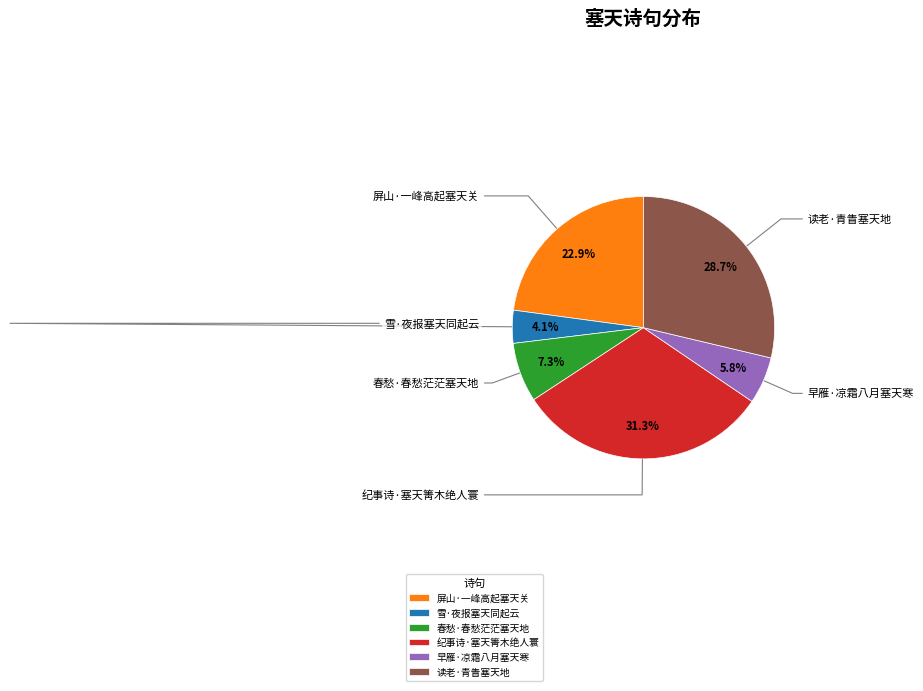

Rank the categories by value from lowest to highest.

雪·夜报塞天同起云, 早雁·凉霜八月塞天寒, 春愁·春愁茫茫塞天地, 屏山·一峰高起塞天关, 读老·青眚塞天地, 纪事诗·塞天箐木绝人寰